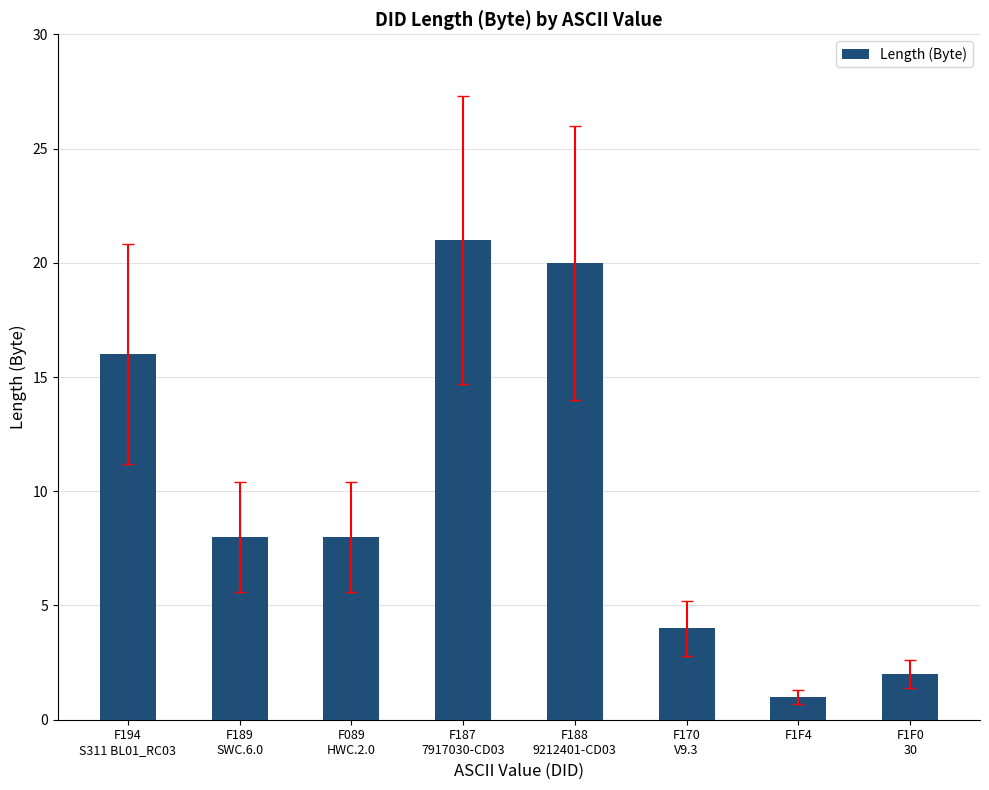

What is the sum of the values at F189
SWC.6.0 and F089
HWC.2.0?

16